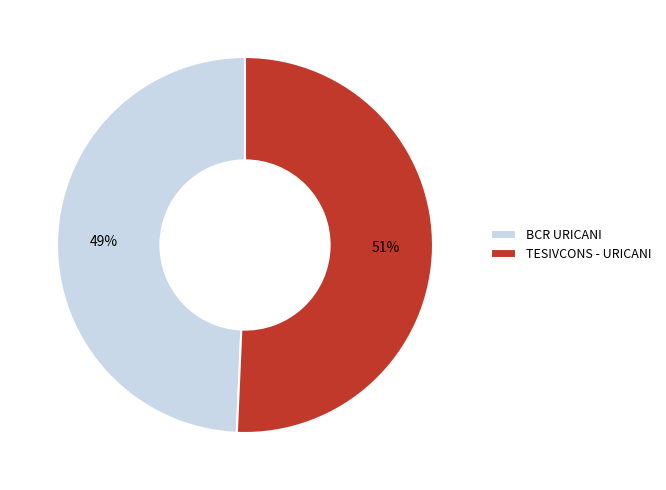

The BCR URICANI slice represents 38% of the pie. True or false?

False